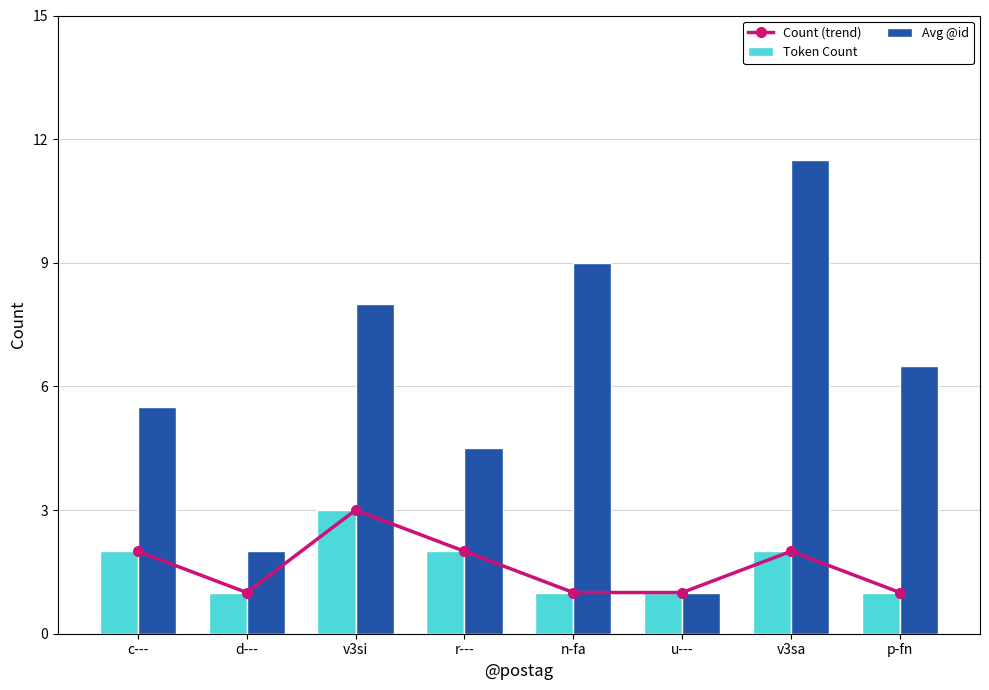

How many data points in Token Count are above 2?

1